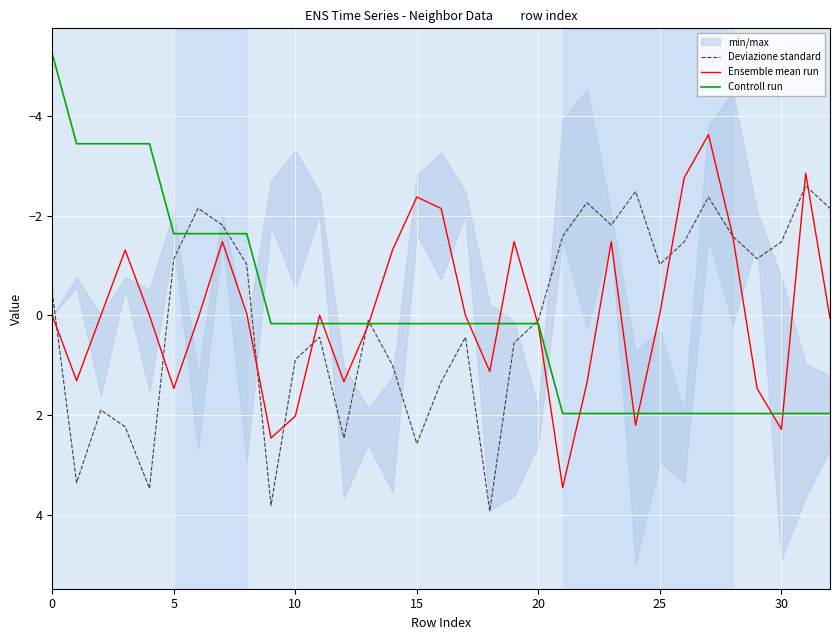

What is the minimum value for Ensemble mean run?

-3.6